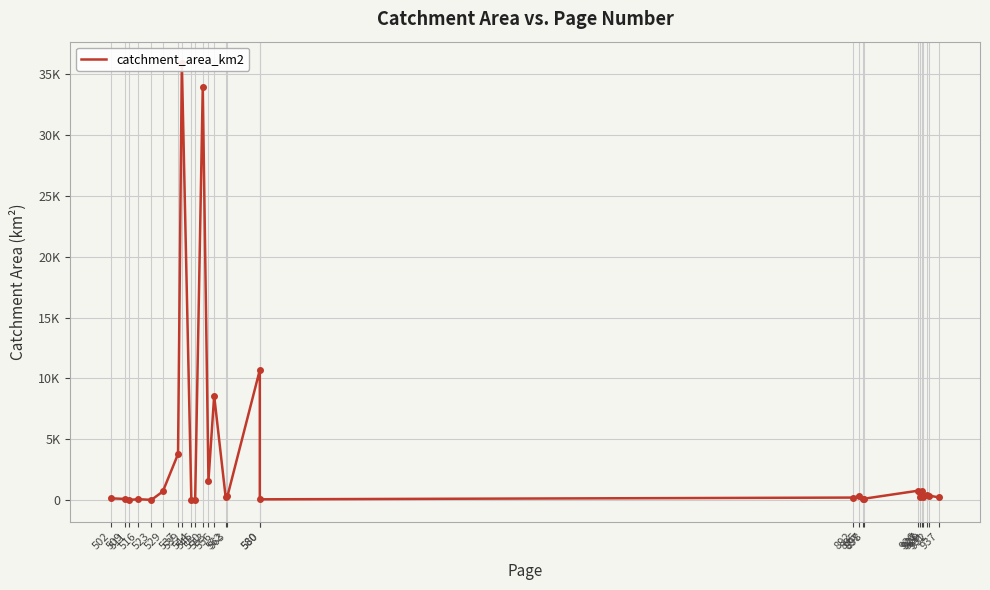

How many values are below 298?

14